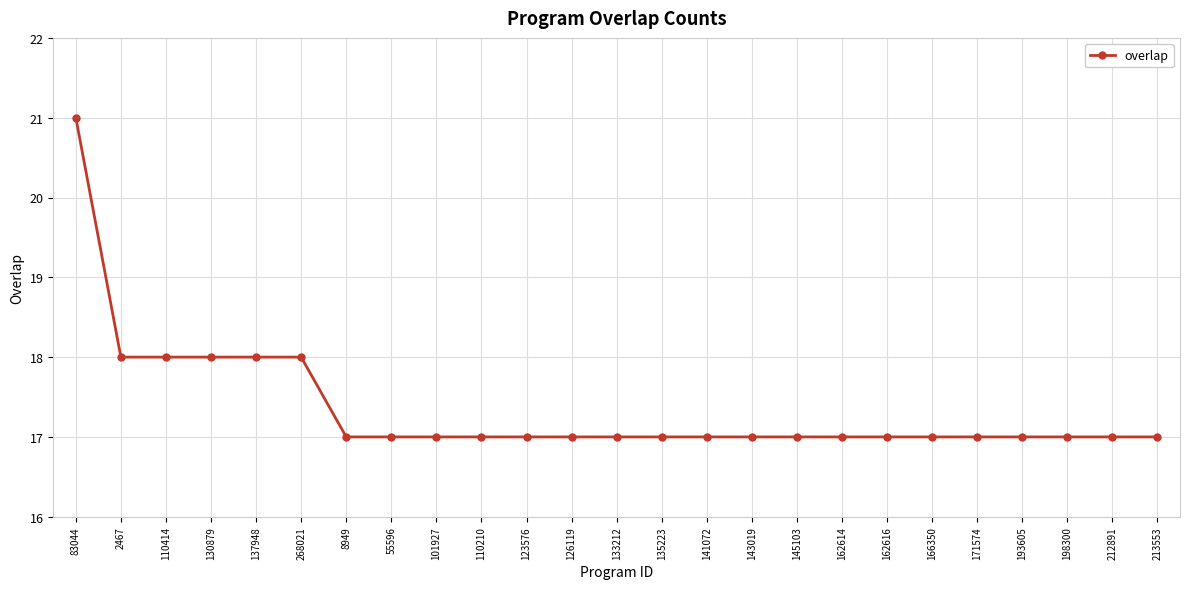

What is the maximum value shown in the chart?

21